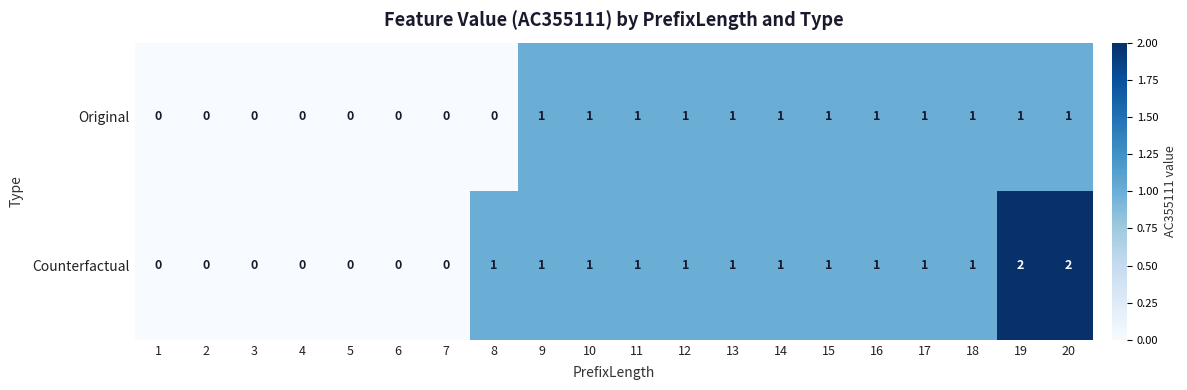

What is the greatest value displayed?

2